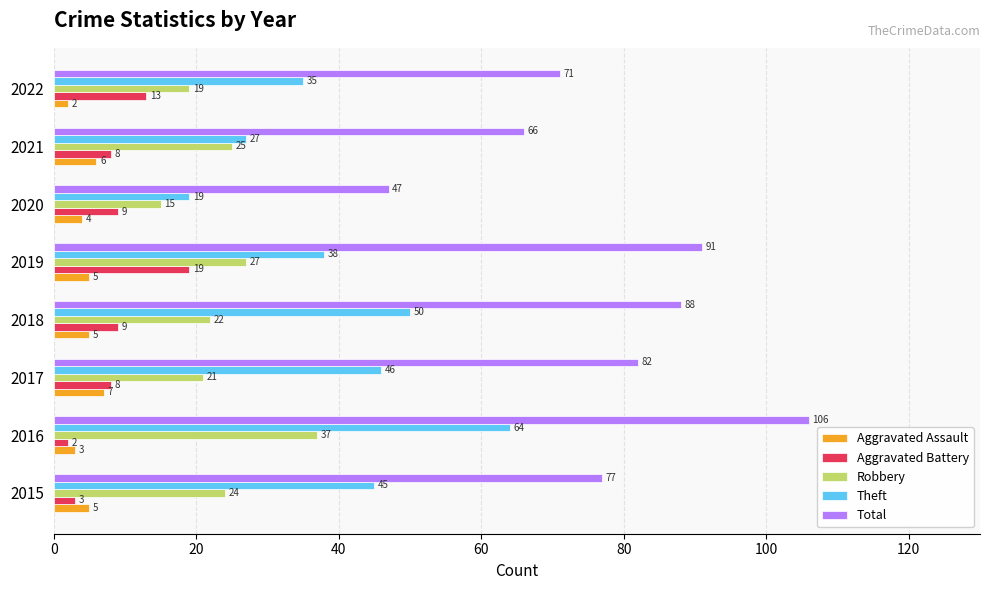

Which series has the largest range (max minus min)?

Total